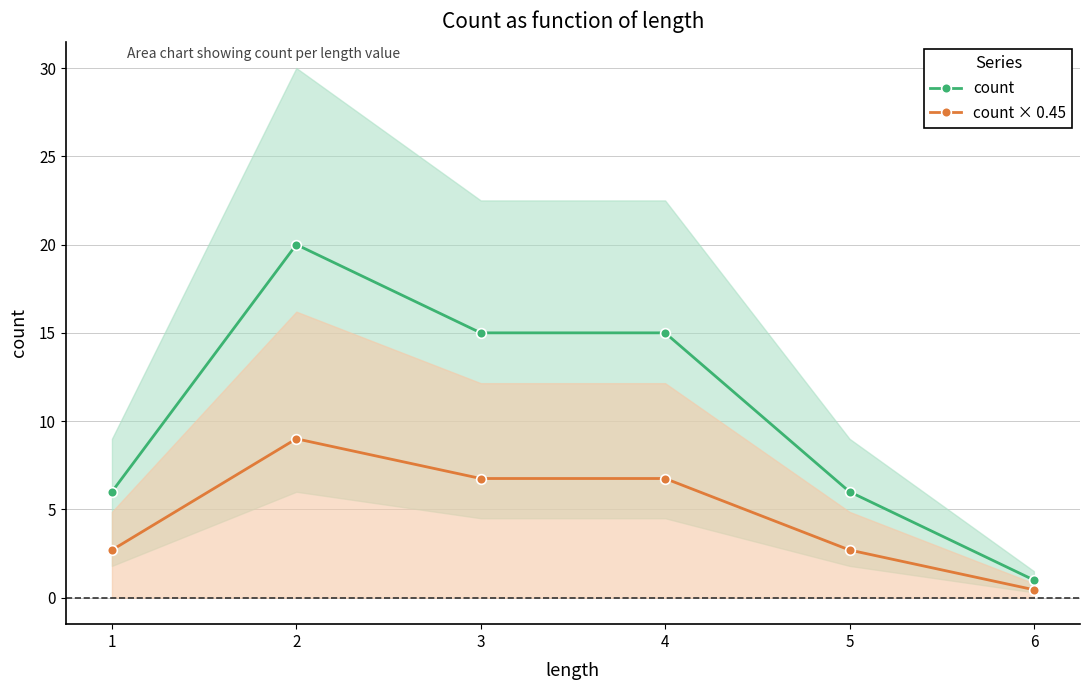

How many values in the count × 0.45 series are below 6?

3